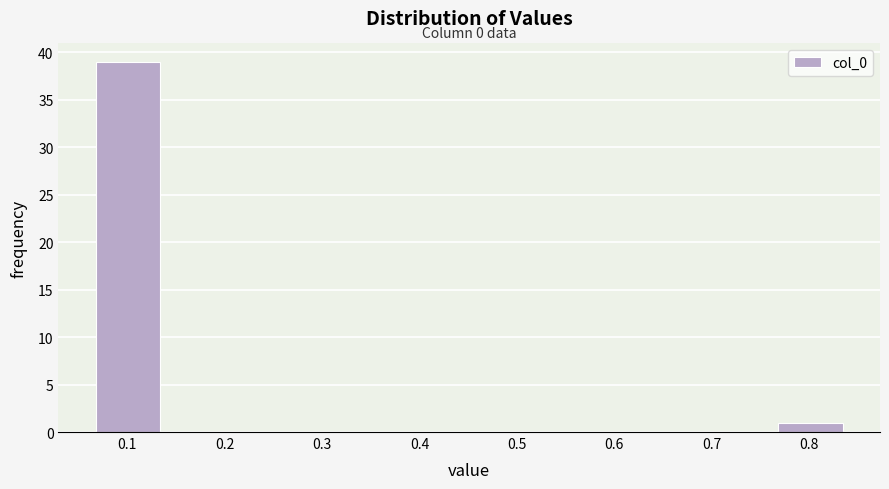

Which range on the x-axis has the tallest bar?

0.07 to 0.15